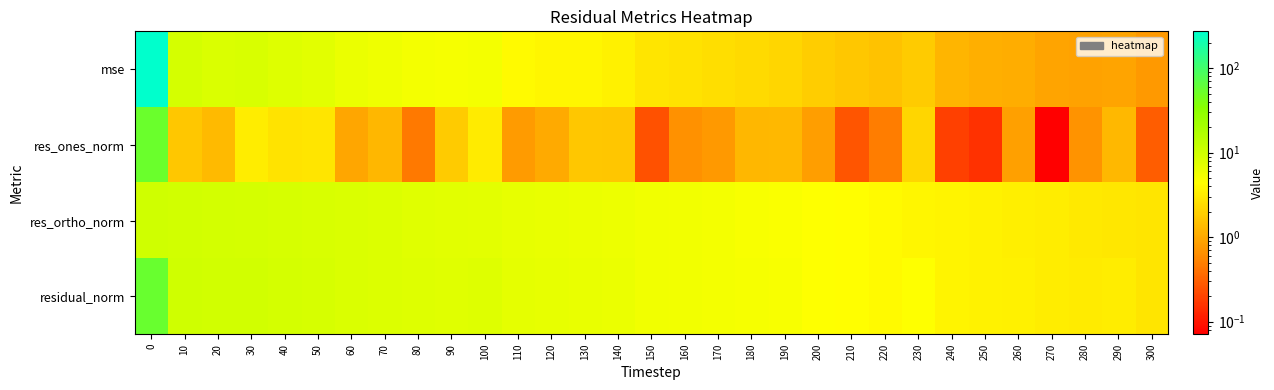

Rank the series by their maximum value, from highest to lowest.

mse, residual_norm, res_ones_norm, res_ortho_norm